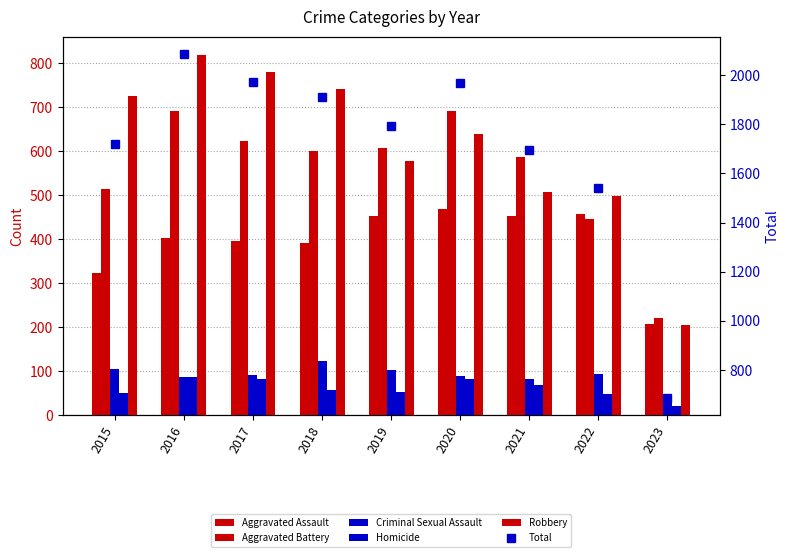

What is the smallest value displayed?

20